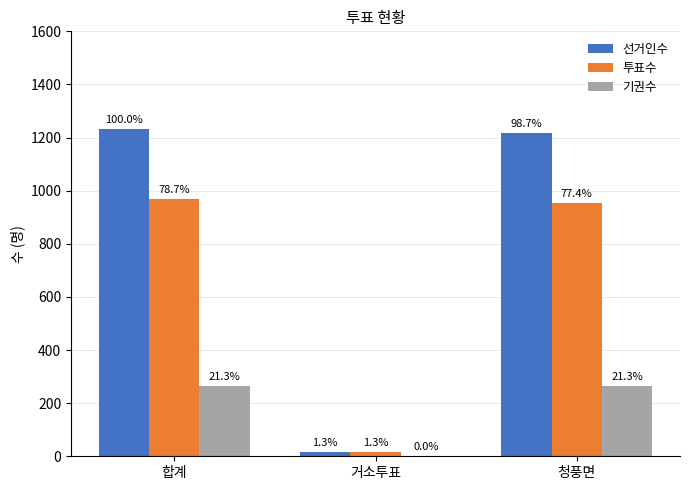

What is the sum of all 기권수 values?

526